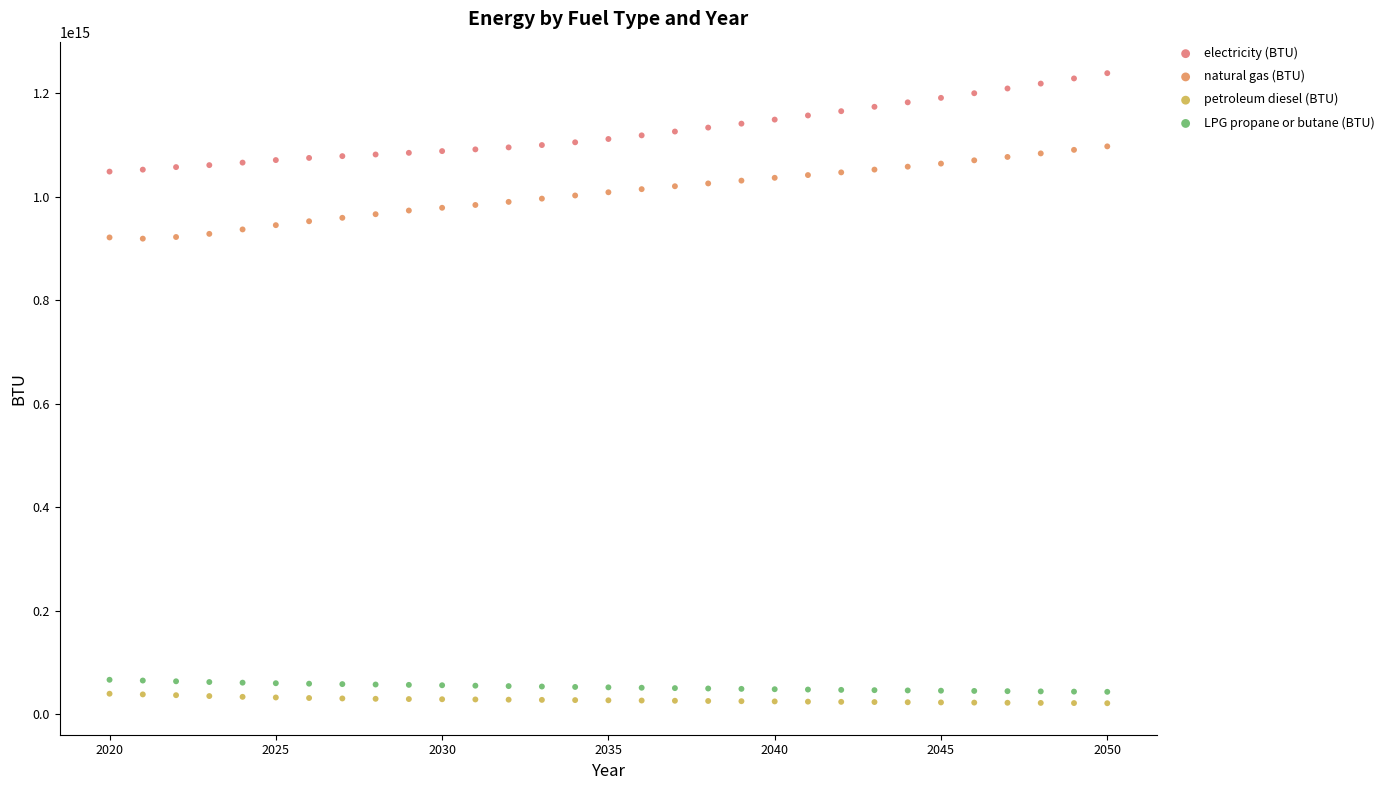

What are all the series names shown in the legend?

electricity (BTU), natural gas (BTU), petroleum diesel (BTU), LPG propane or butane (BTU)